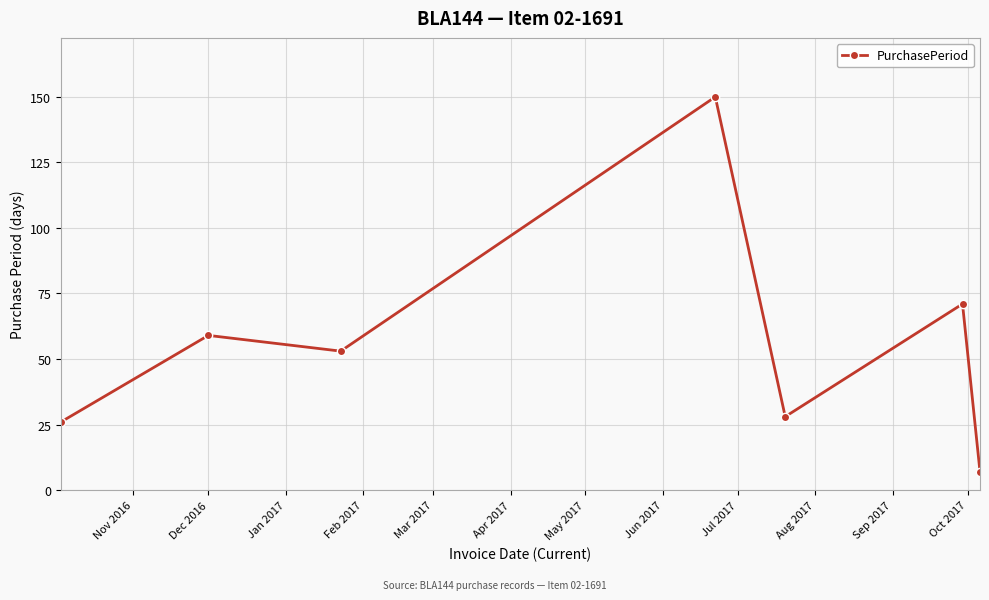

Reading left to right, extract all data points from this chart.

26	59	53	150	28	71	7